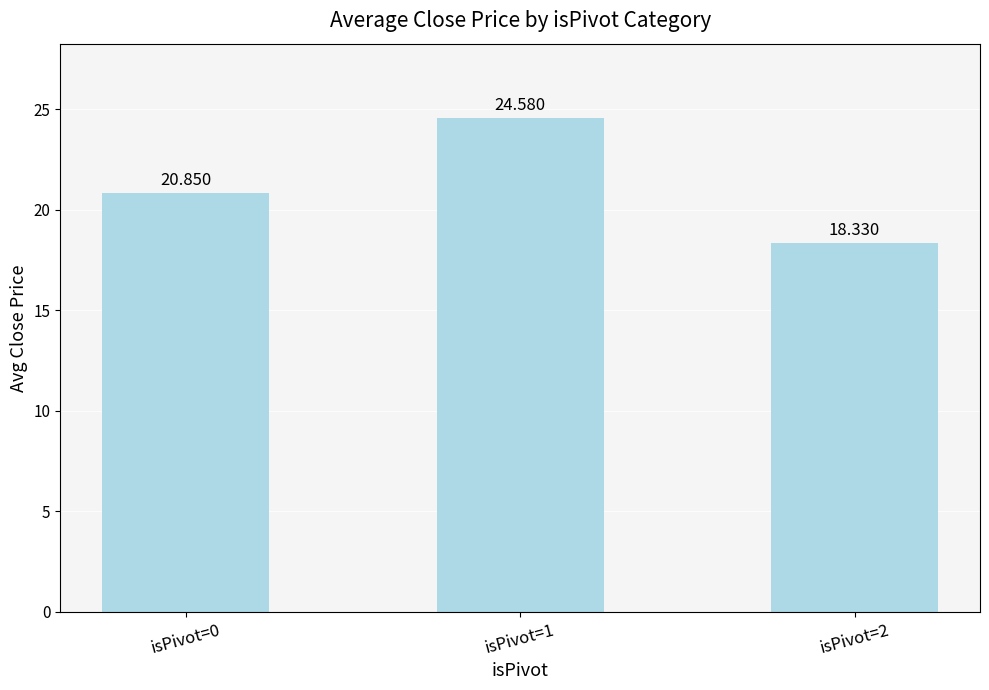

At which category does the chart reach its minimum across all series?

isPivot=2